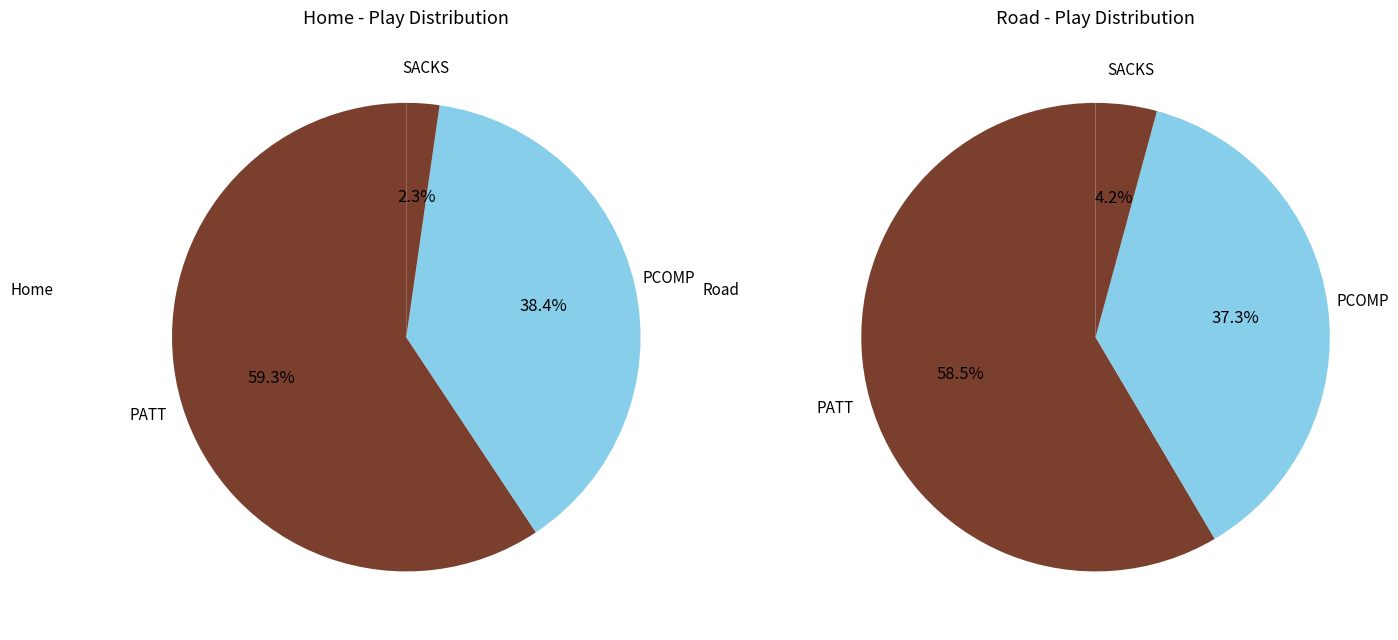

To the nearest percent, what portion does PATT represent?

58%